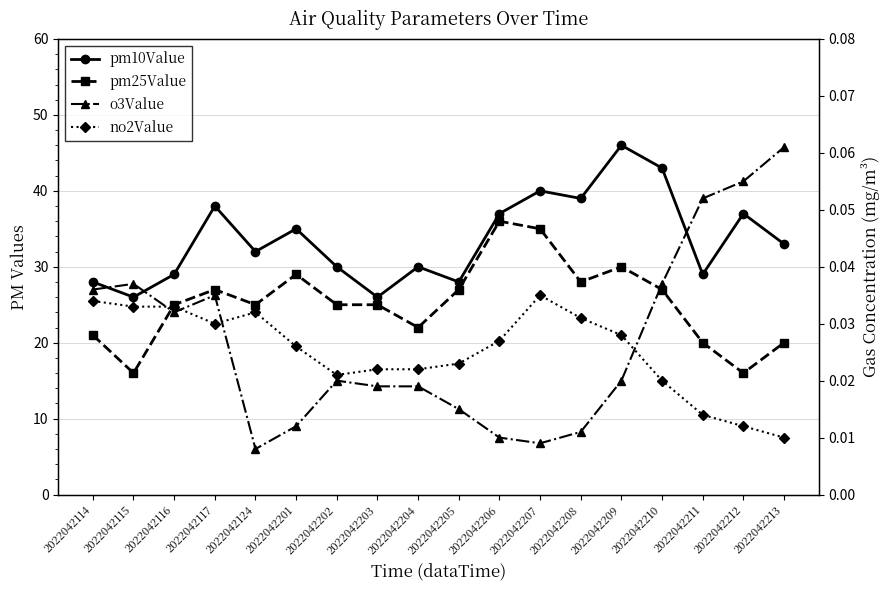

True or false: pm10Value and no2Value intersect in this chart.

False